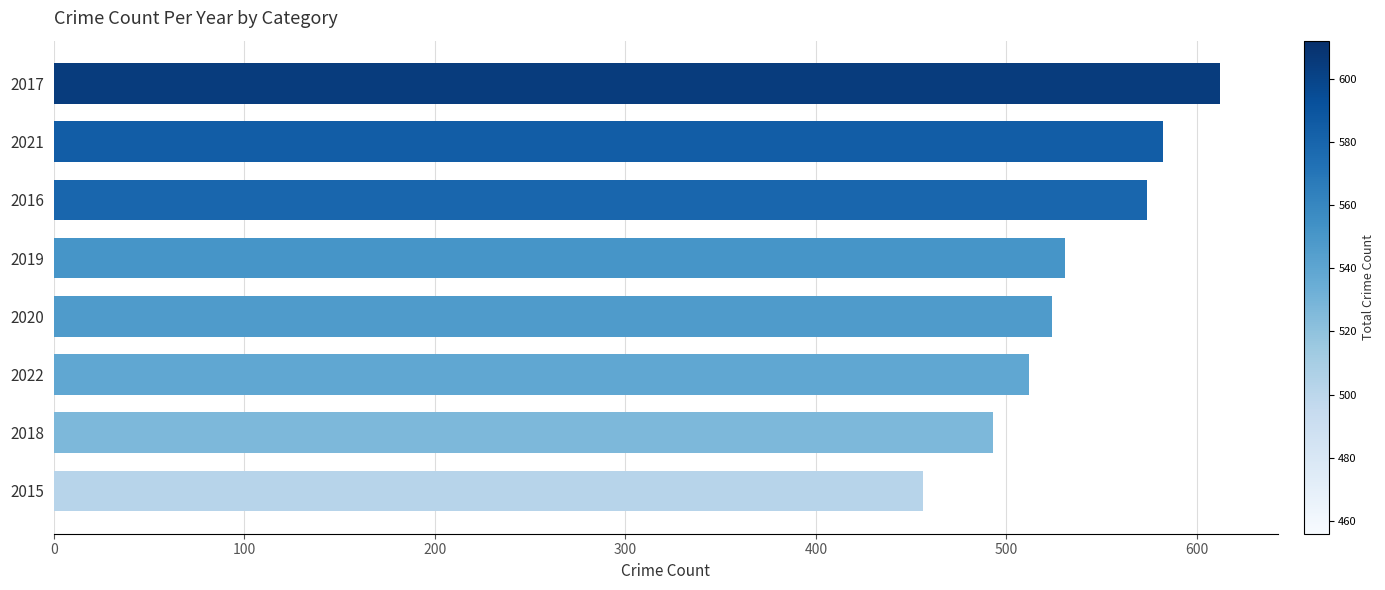

What is the change in value from 2018 to 2015?

-37